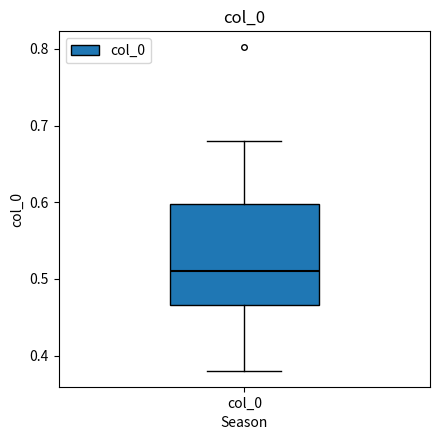

Transcribe this box plot: give where the median line is, the range the box spans, and where the two whiskers end, as read against the y-axis. The values are not printed on the chart, so give them approximately, as read against the axis.

median 0.51, box 0.47 to 0.60, whiskers 0.38 to 0.68